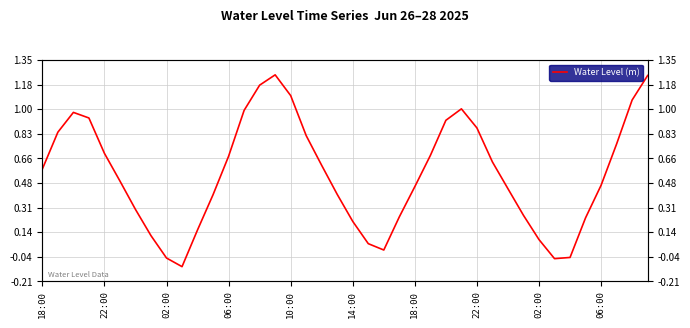

What is the change in value from 17 to 25?

-0.1